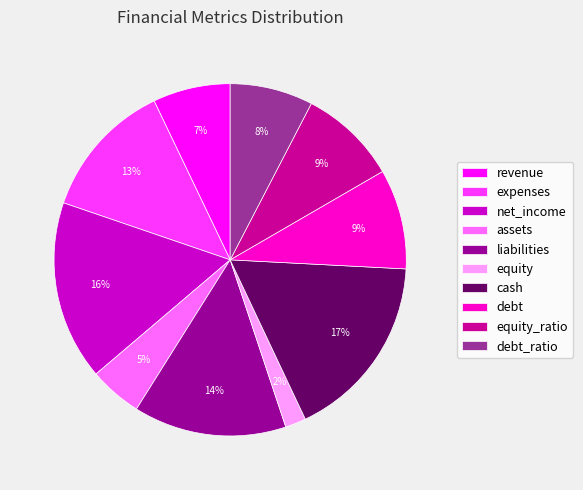

Does expenses represent more than half of the total?

No